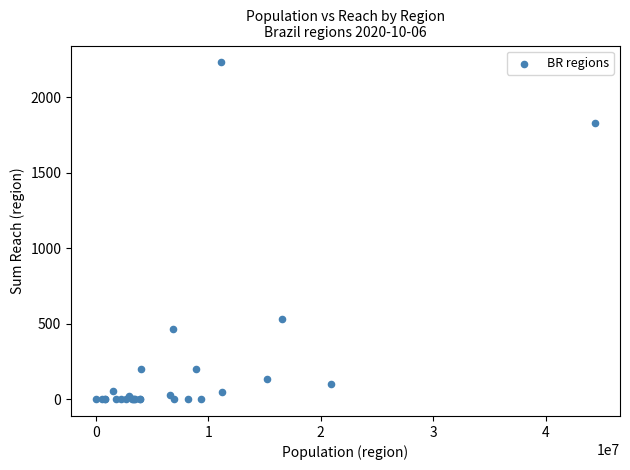

What Y value in the scatter plot is closest to 1115?

529